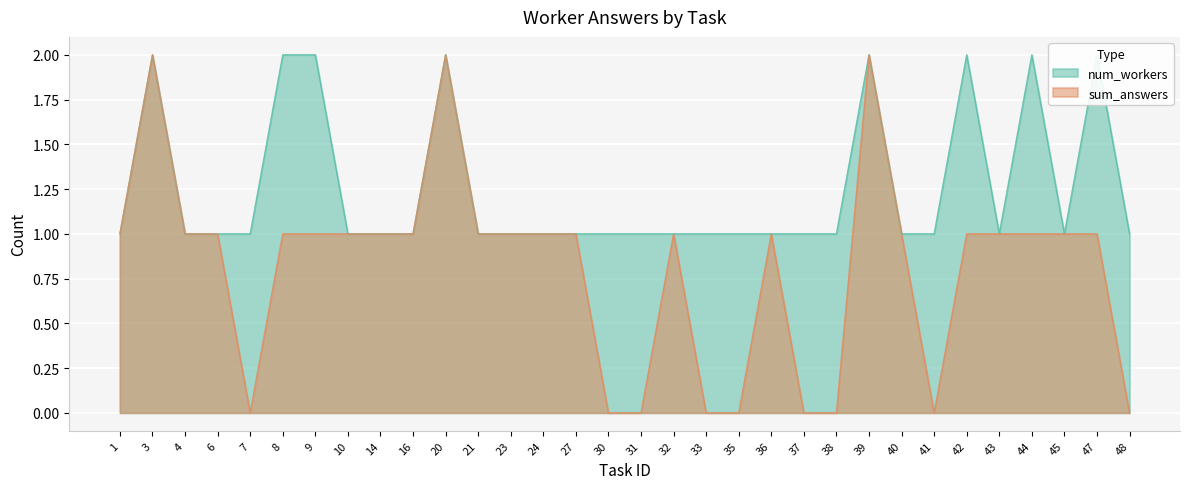

How many data points in sum_answers are less than 1?

9